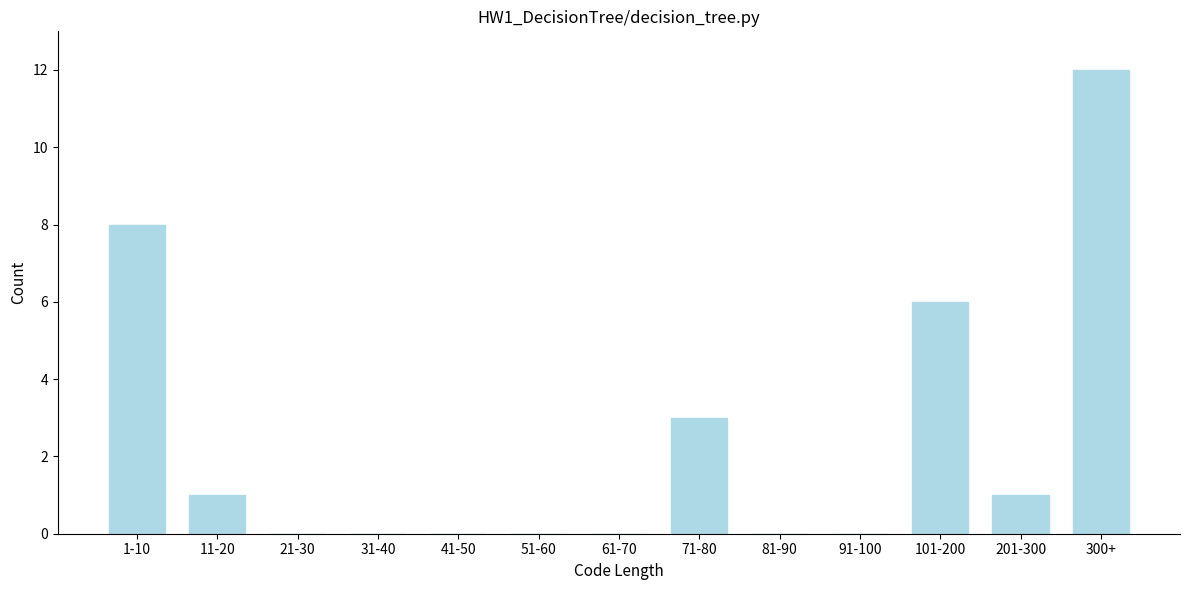

Which has a higher value, 91-100 or 11-20?

11-20